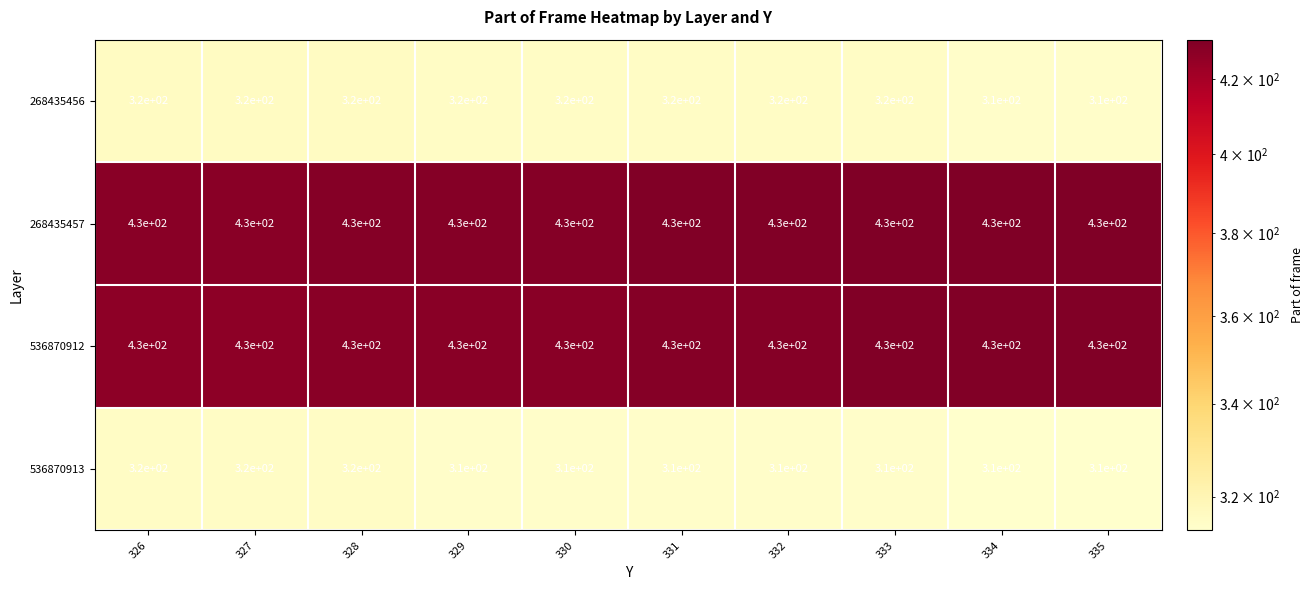

Read the 268435456 value at 335.

310